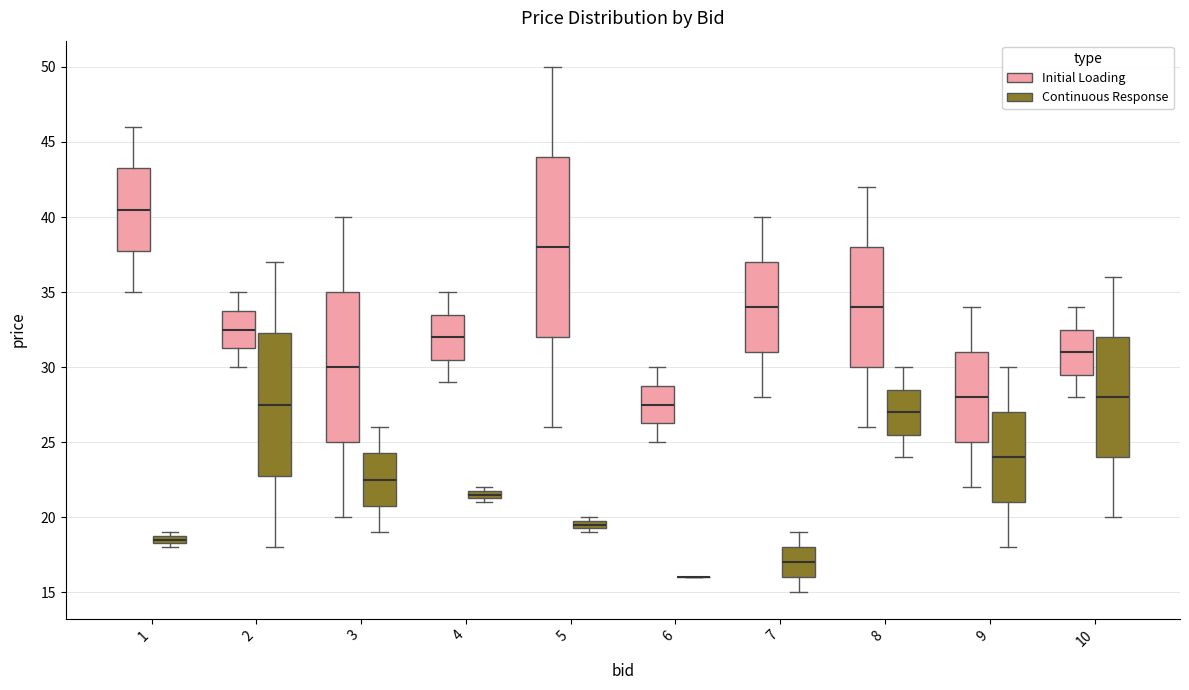

Where does the lower whisker of the box for 10 (Initial Loading) end on the y-axis? The values are not printed on the chart, so give them approximately, as read against the axis.

28.0